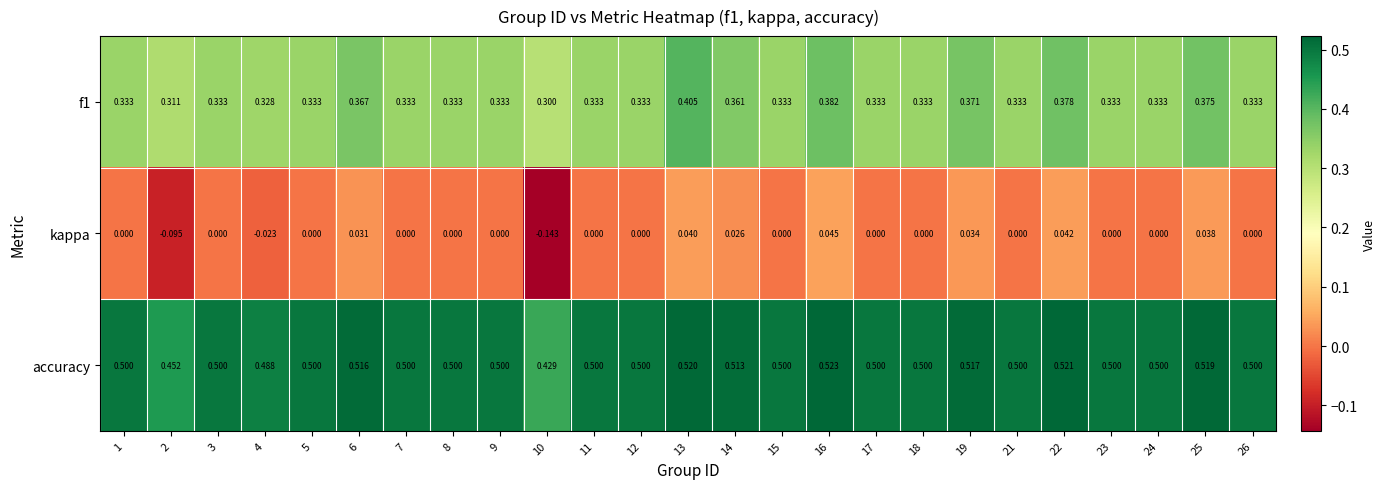

How many categories are shown in the chart?

25